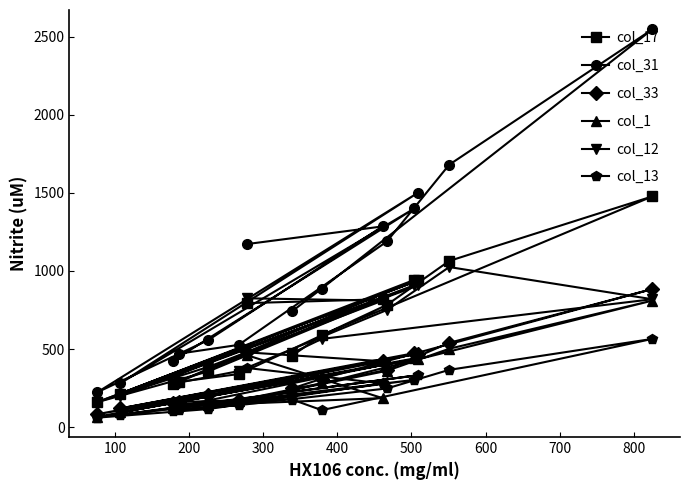

How many data points in col_17 are above 589?

7